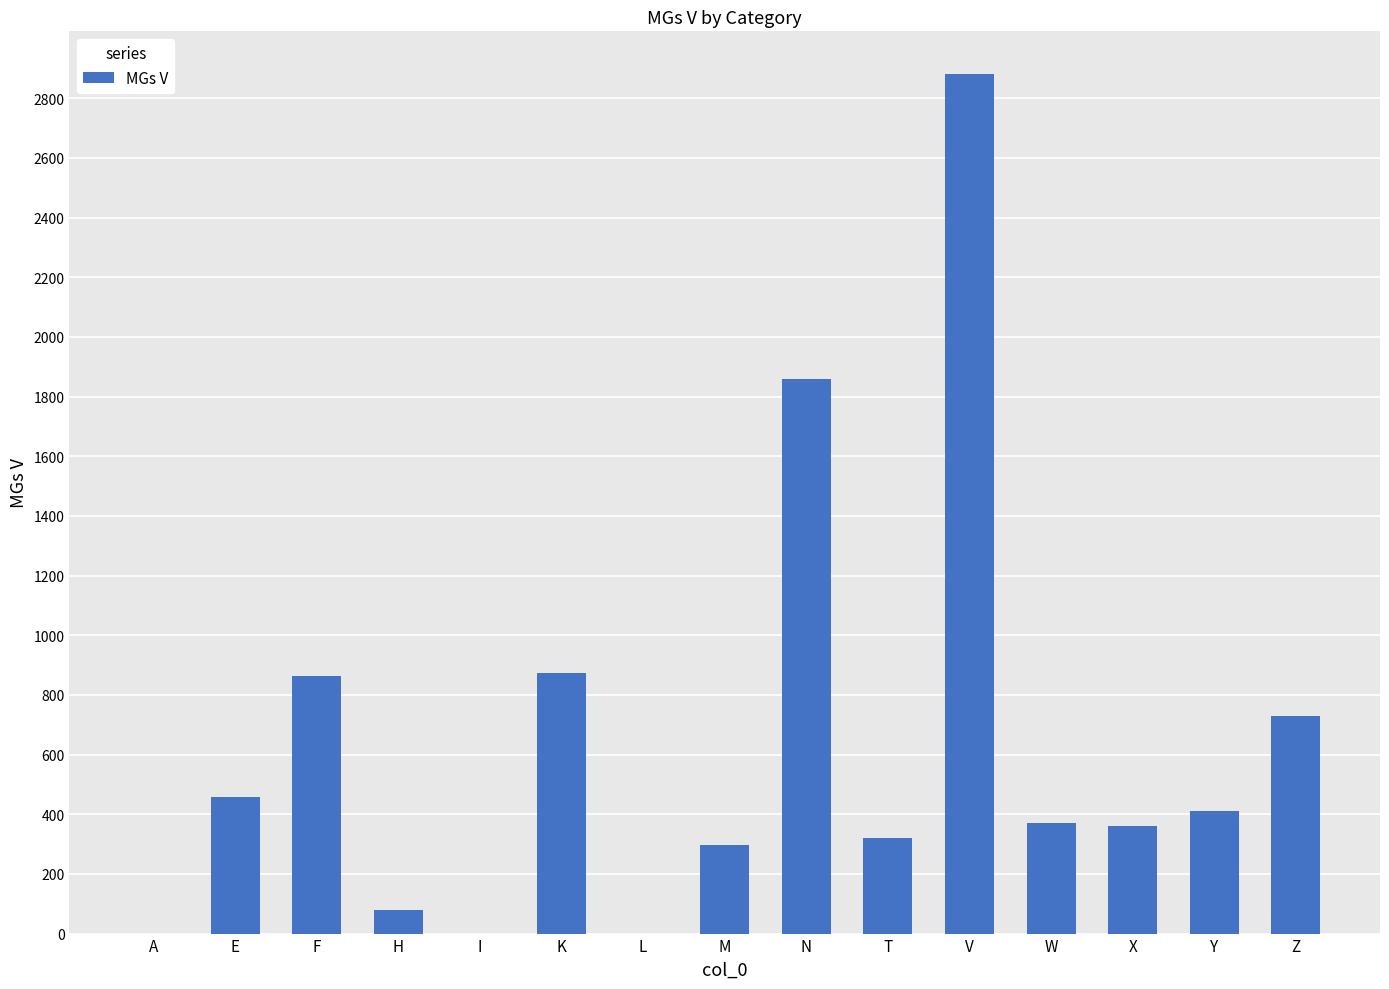

How many distinct data groups are displayed?

1